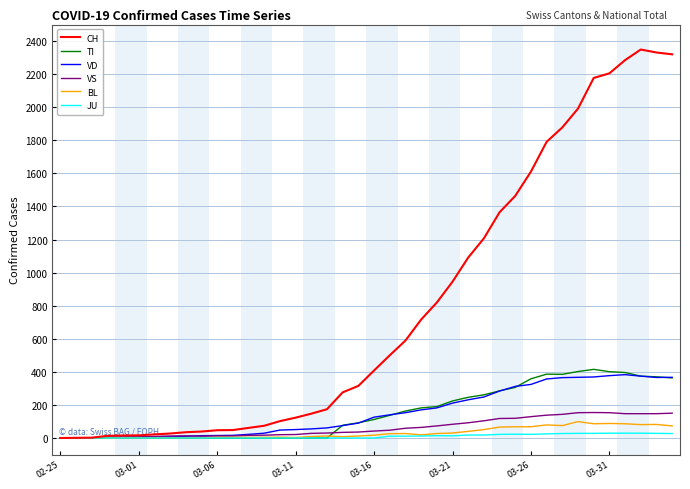

Which series has the largest total across all categories?

CH